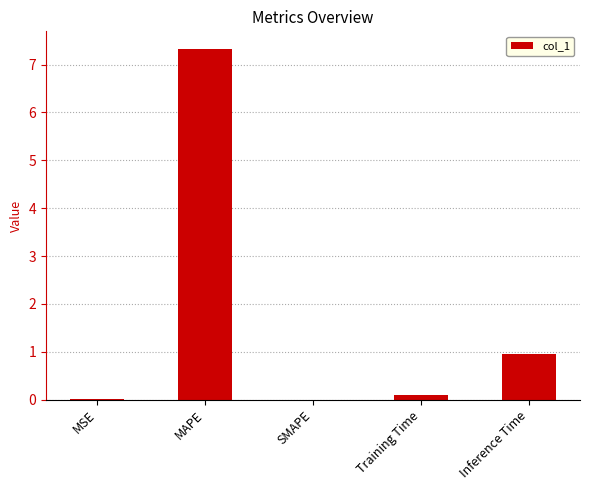

How many series are shown in this chart?

1